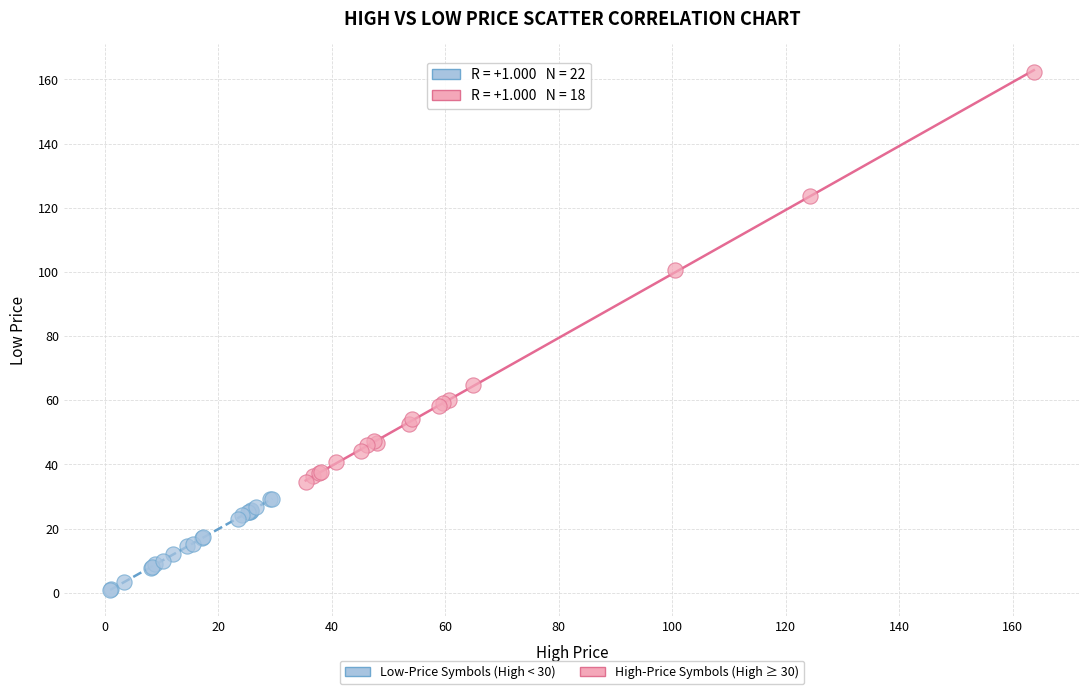

Which series reaches the maximum Y coordinate?

High-Price Symbols (High ≥ 30)